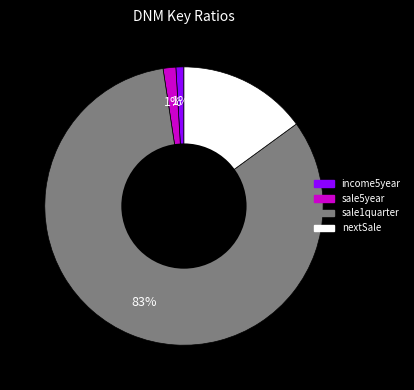

Is there any slice that represents more than half of the pie?

Yes